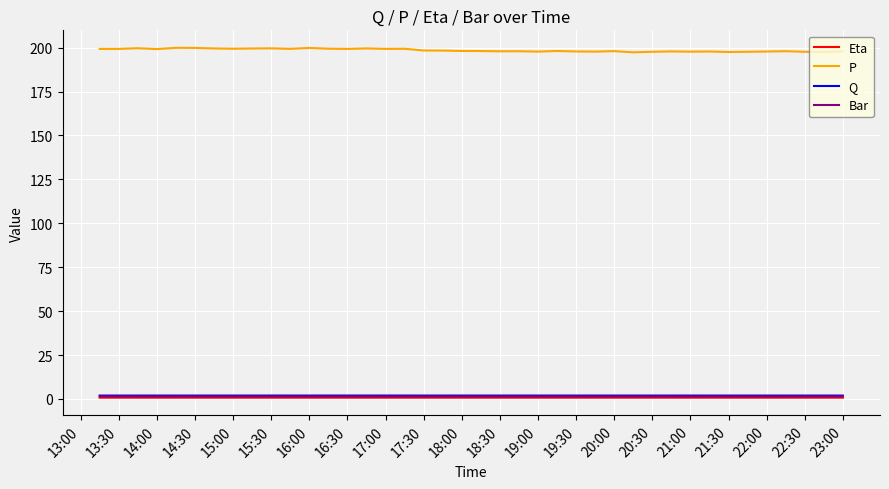

True or false: P and Bar intersect in this chart.

False